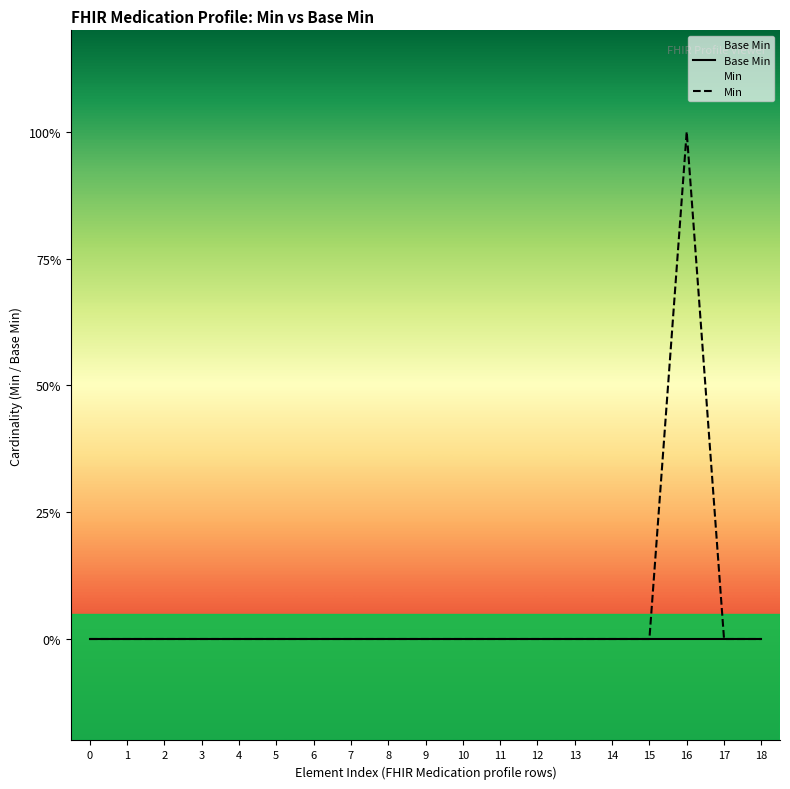

Is it true that Base Min equals 0 at 14?

True